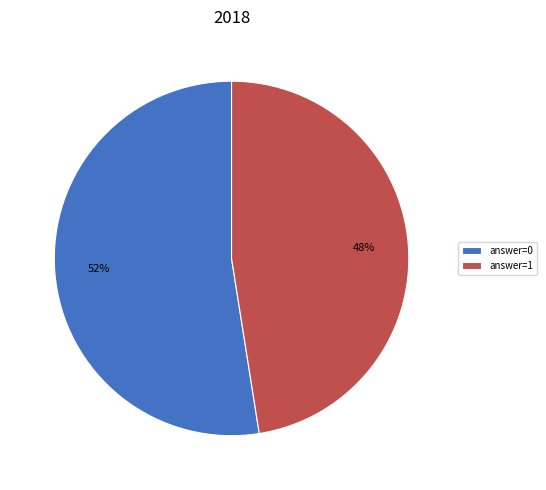

To the nearest percent, what is the average slice percentage?

50%